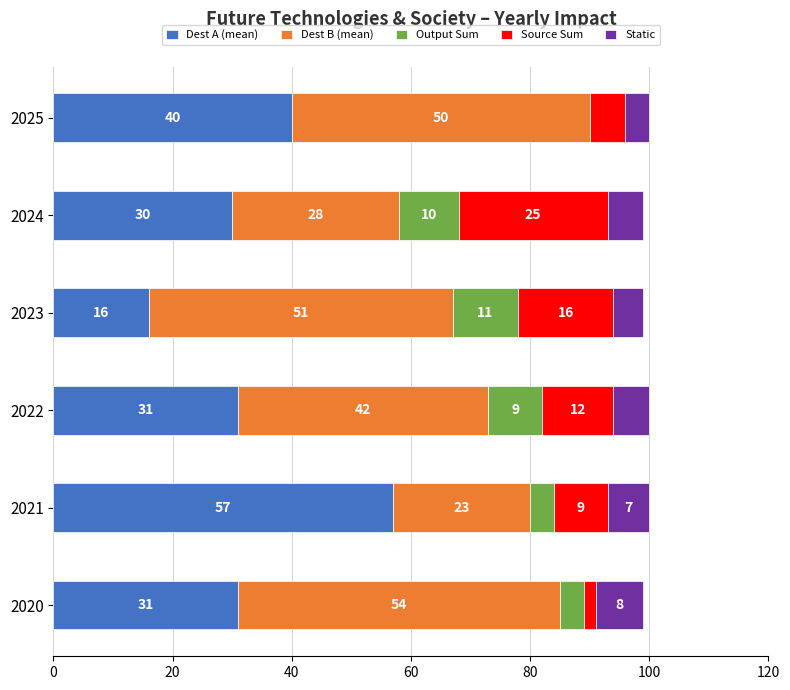

What is the total value across all series at 2023?

99